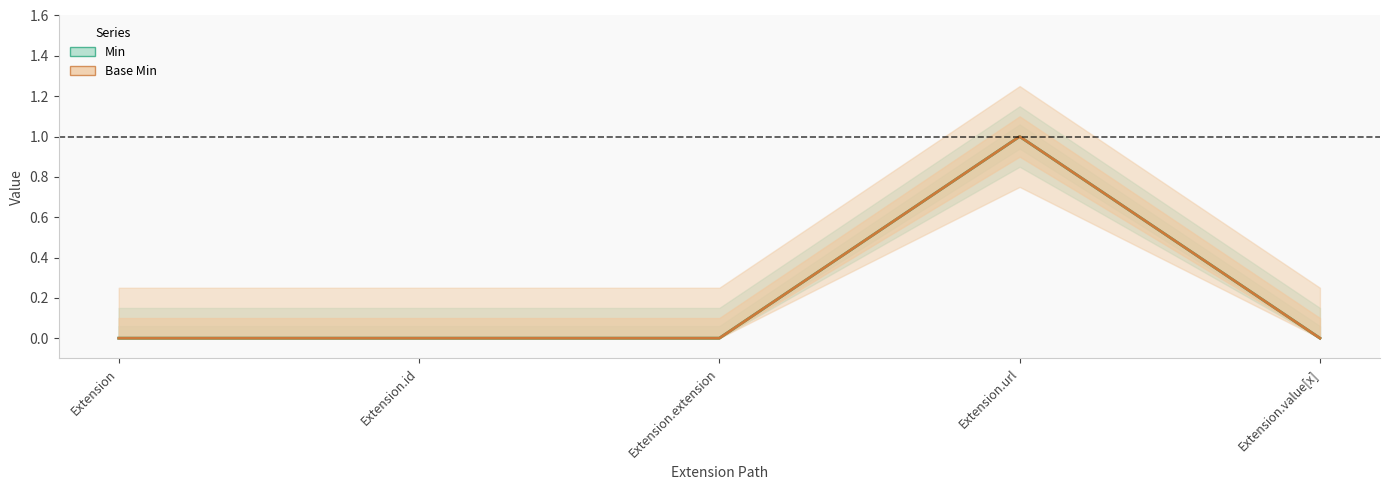

Which series has the largest total across all categories?

Min